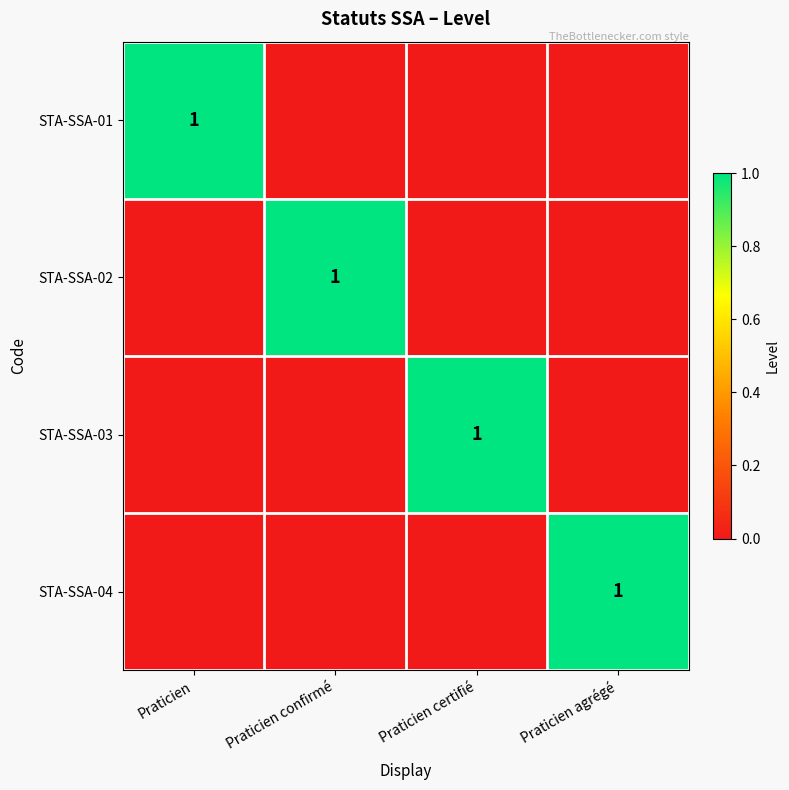

The STA-SSA-02 series shows 1 at Praticien confirmé. True or false?

True